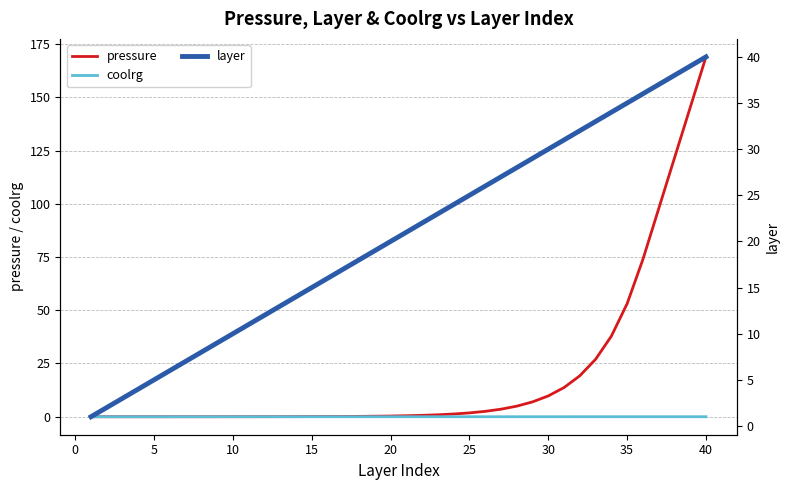

At which label does pressure reach its peak?

40